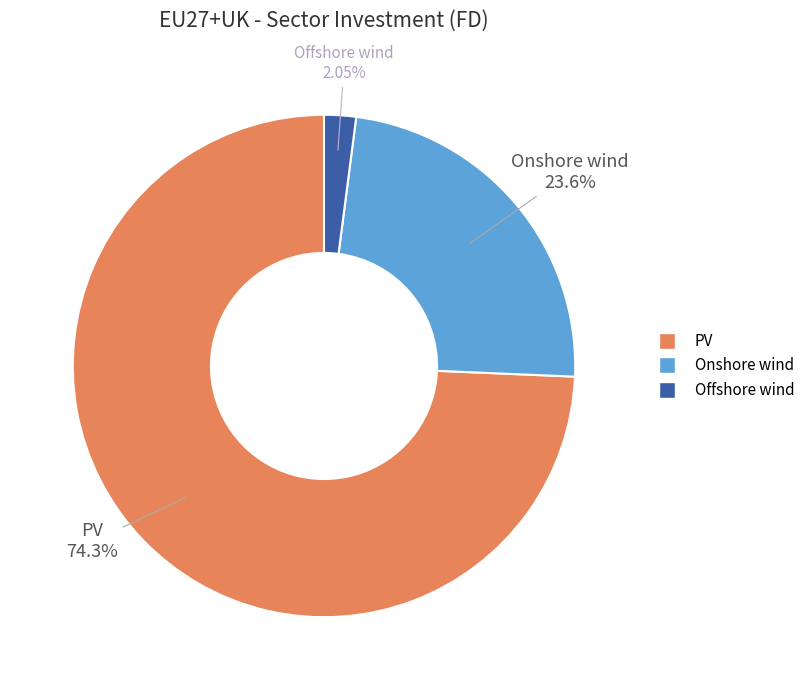

What percentage is the Onshore wind slice, to the nearest percent?

24%